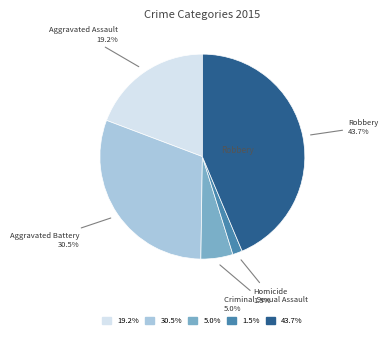

Does any single category account for the majority?

No